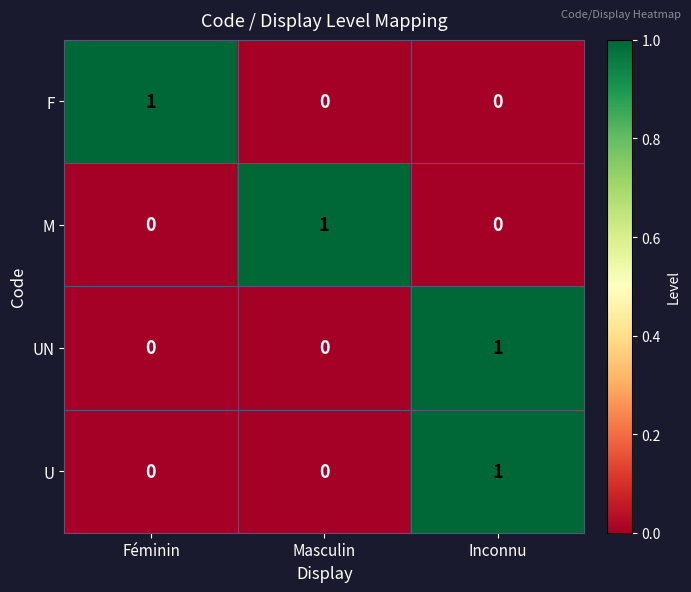

Which category has the highest value in the M series?

Masculin